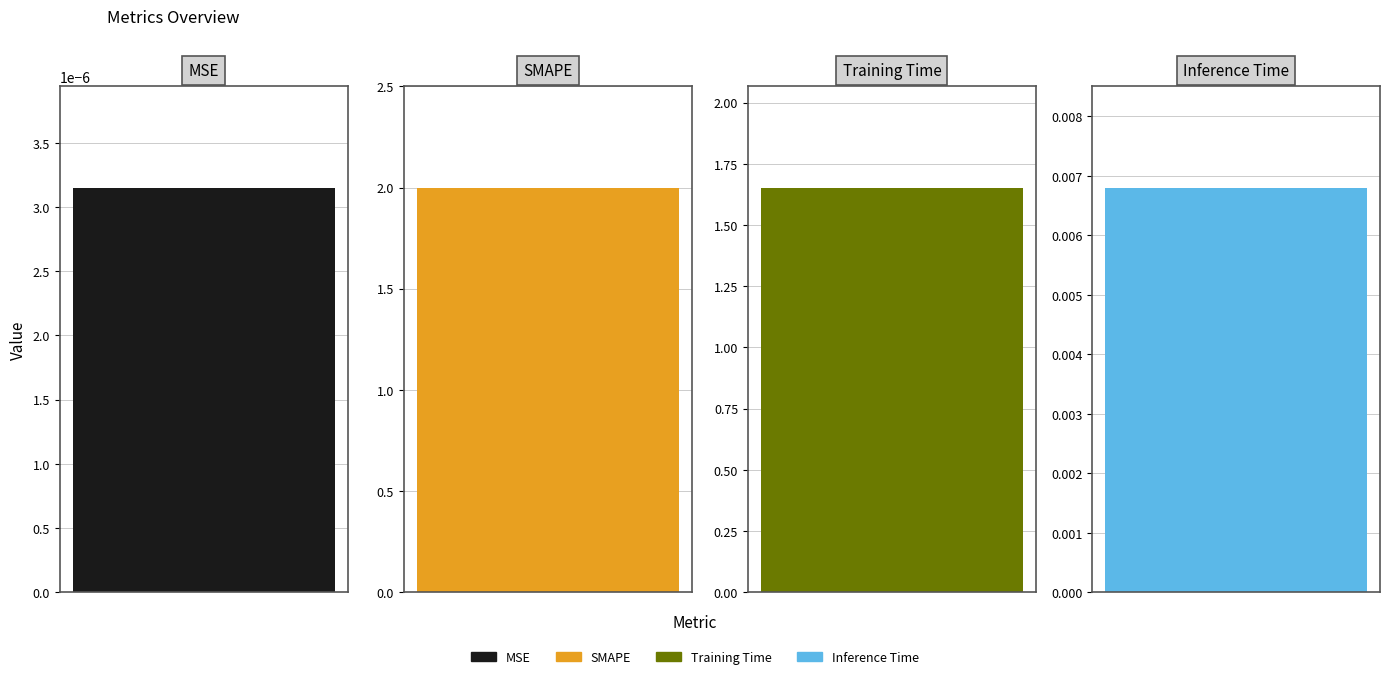

At which label does the data first exceed 1?

SMAPE